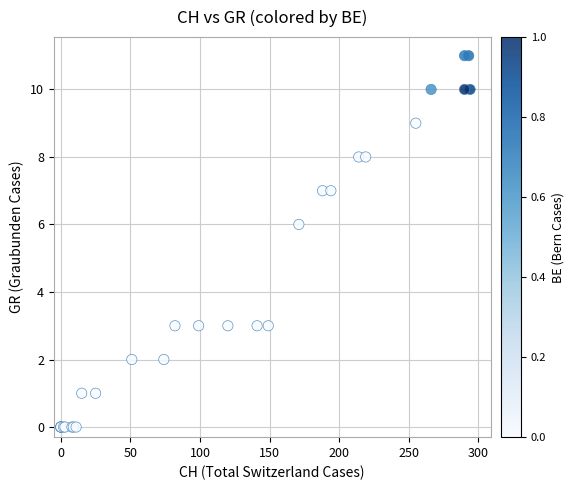

What Y value in the scatter plot is closest to 5?

6